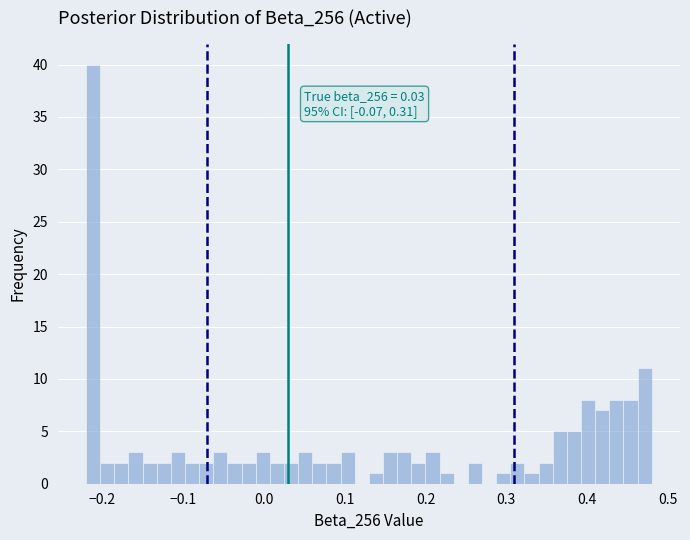

Around what value on the x-axis is the tallest bar? Give the approximate position of its centre, as read against the axis.

-0.21